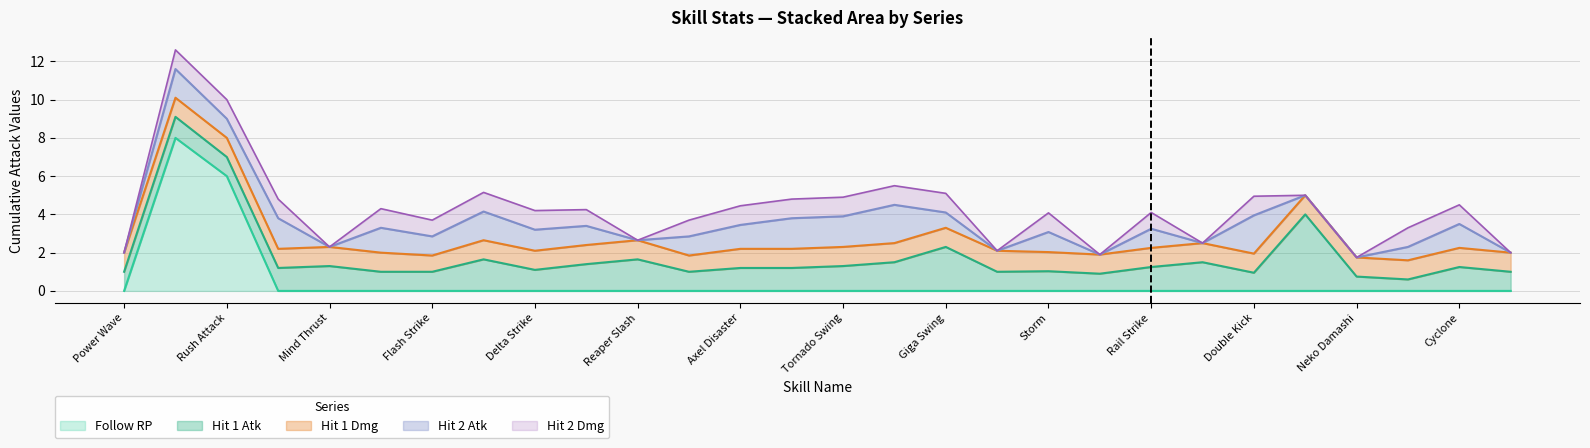

The value of Hit 2 Dmg at 7 is 1.0. True or false?

True